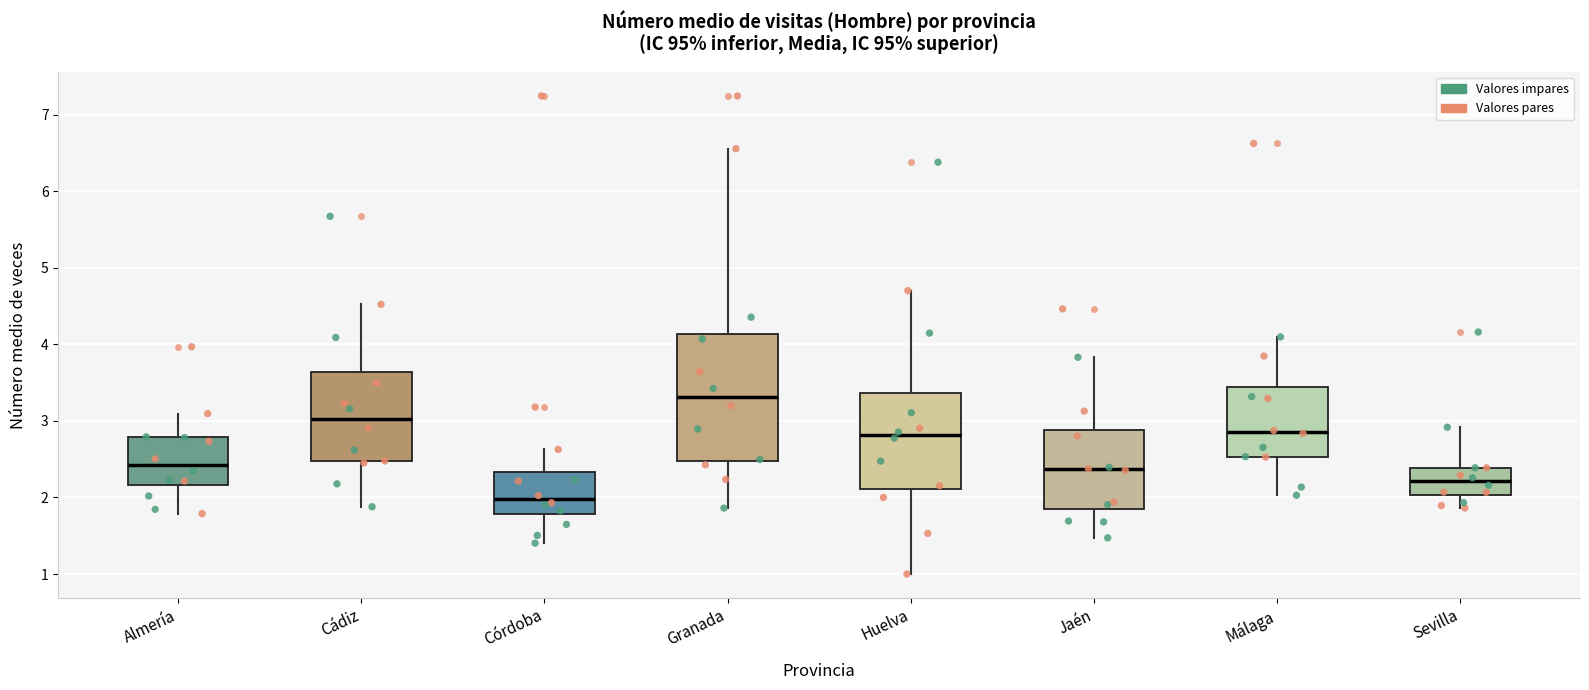

Where does the upper whisker of the box for Almería end on the y-axis? The values are not printed on the chart, so give them approximately, as read against the axis.

3.1